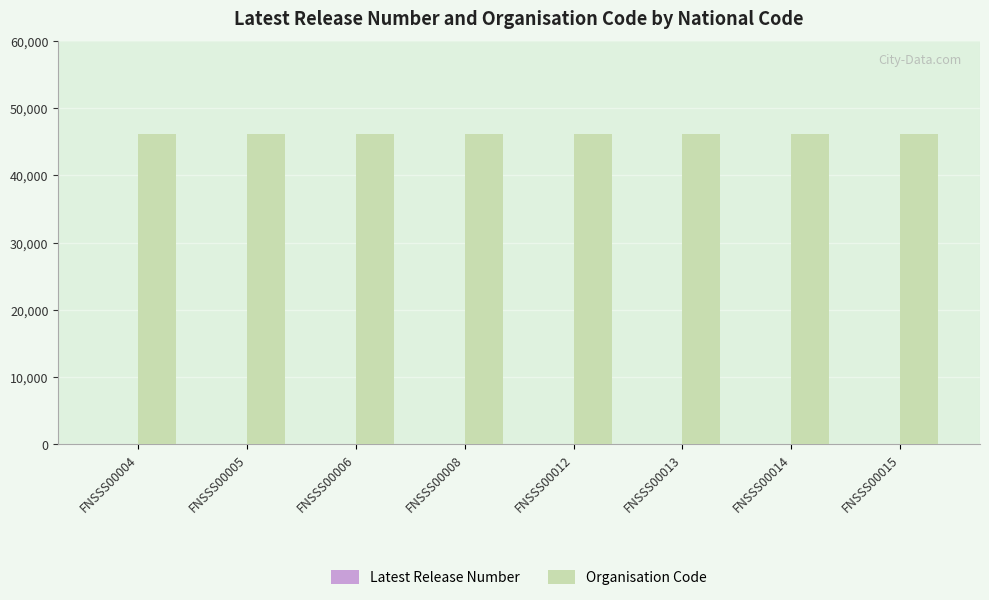

Which series has the largest total across all categories?

Organisation Code